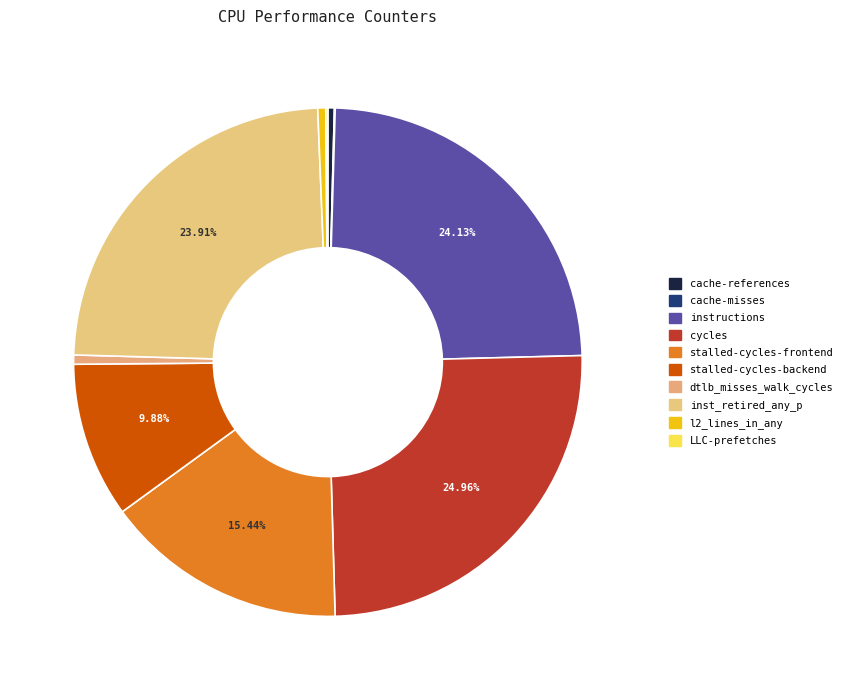

Which category has the biggest portion of the pie?

cycles